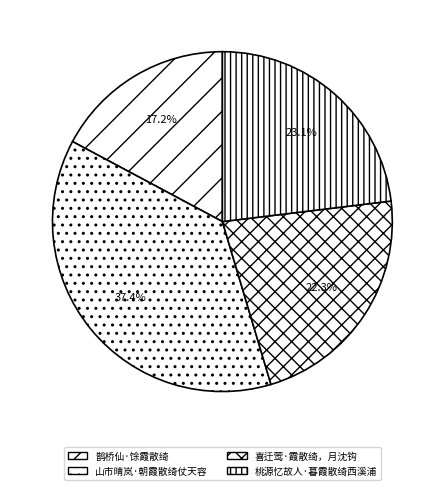

To the nearest percent, what portion does 桃源忆故人·暮霞散绮西溪浦 represent?

23%